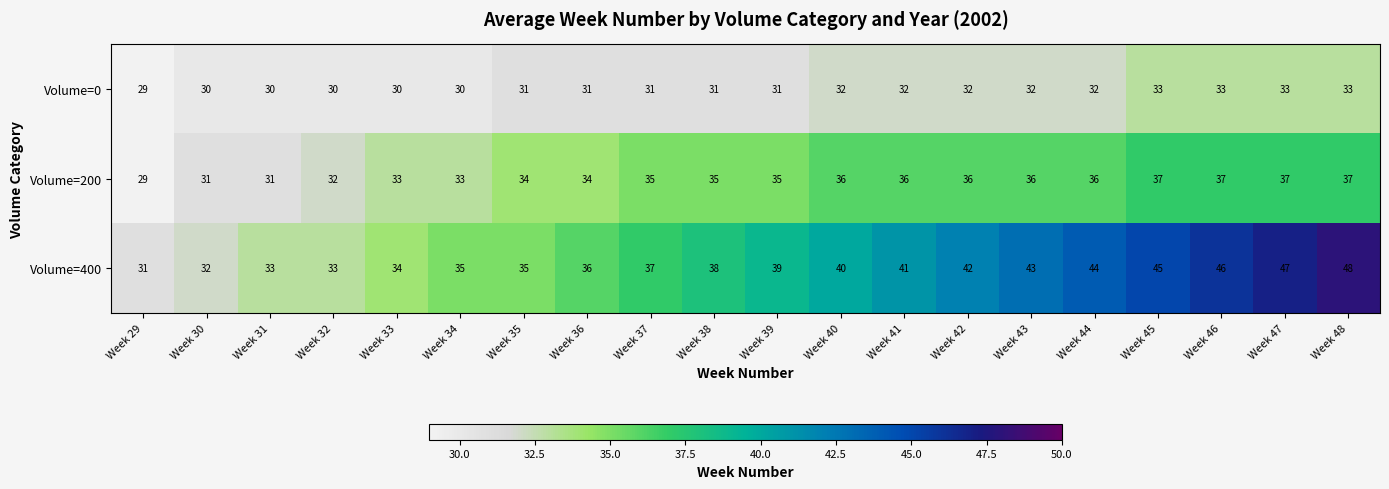

At which label does Volume=400 reach its peak?

Week 48